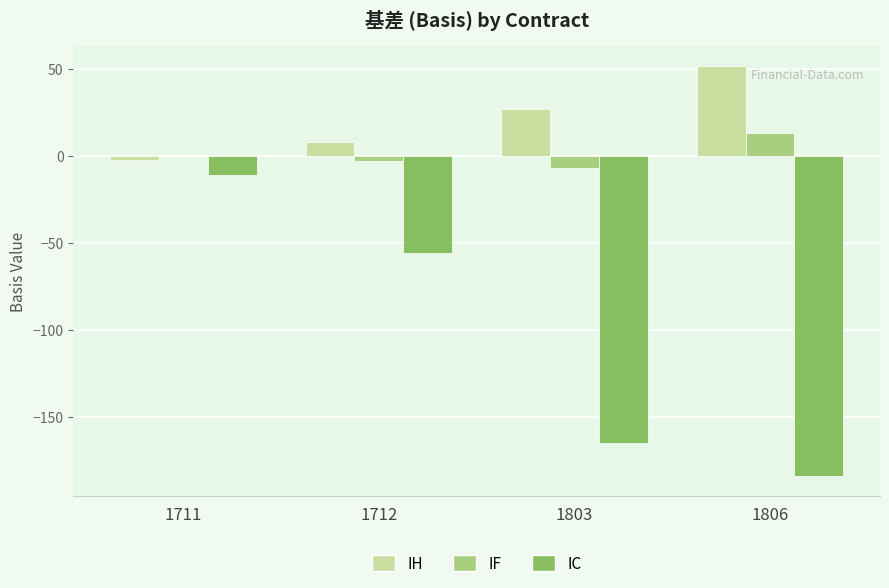

Which series has the largest total across all categories?

IH